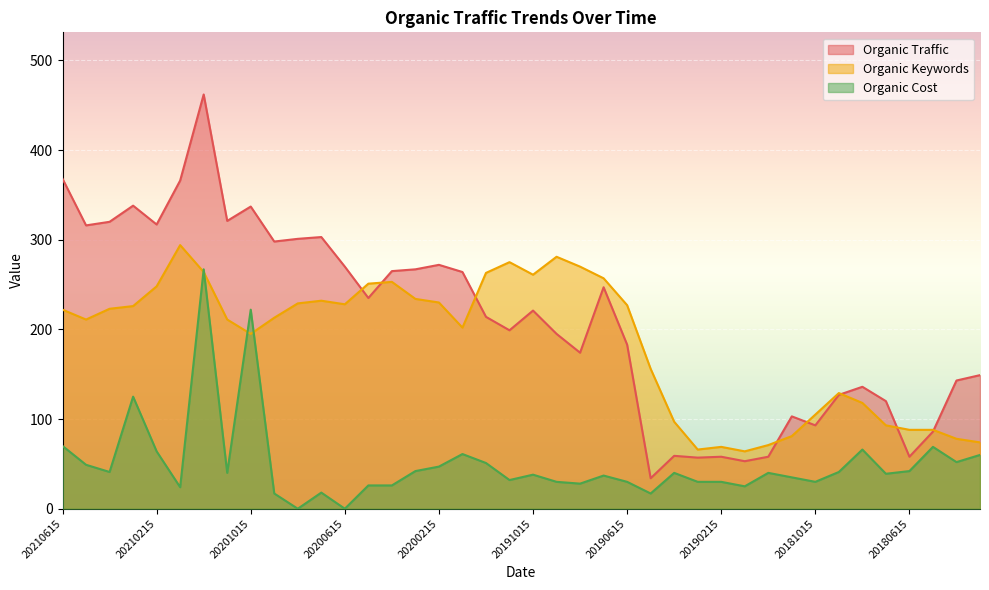

What is the total value across all series at 20180515?

243